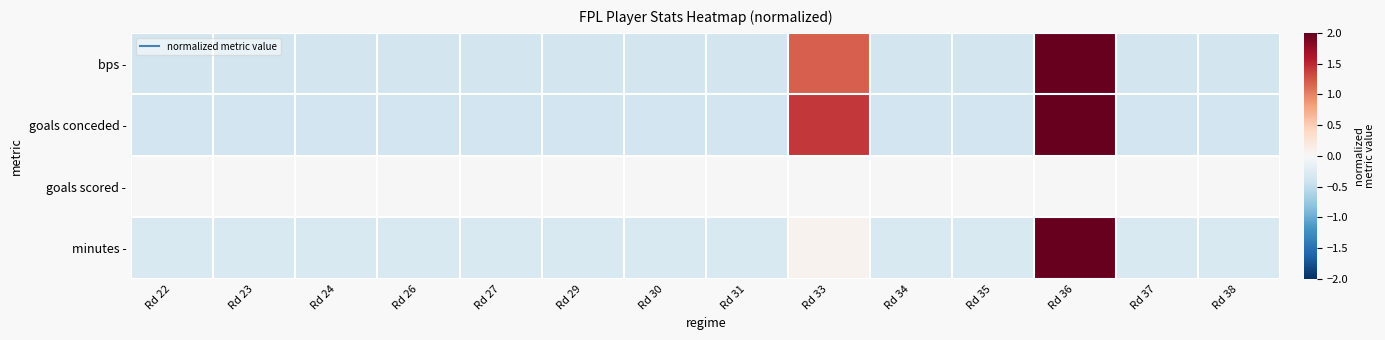

List the series in order of their peak value, highest first.

minutes -, bps -, goals conceded -, goals scored -